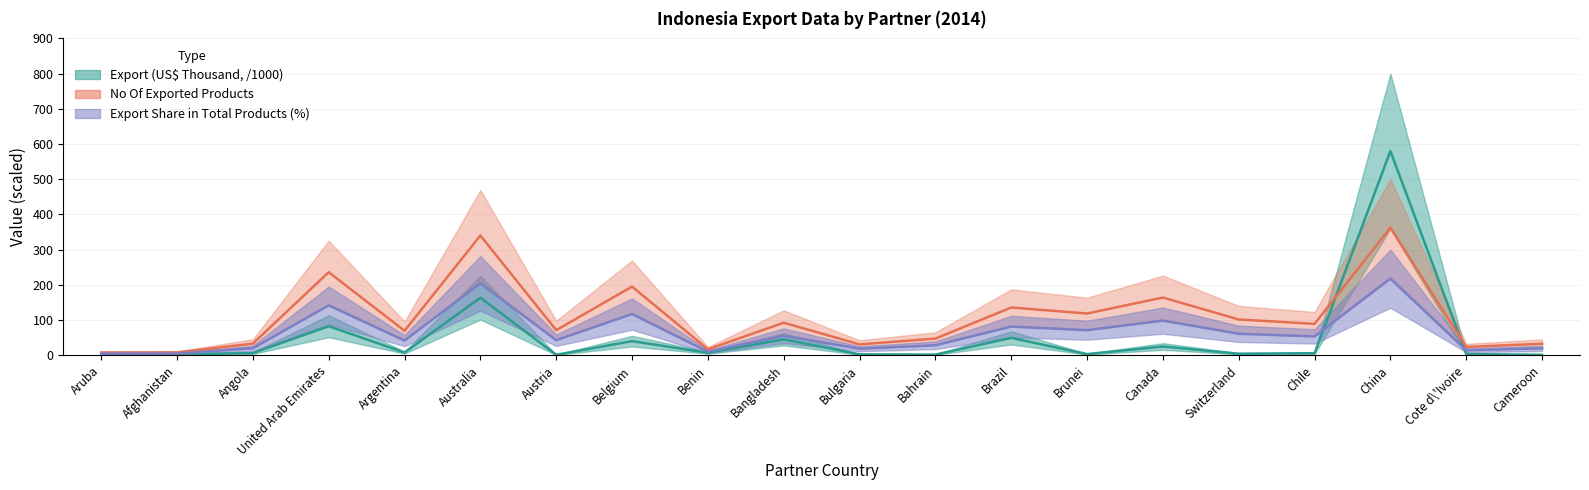

Rank the series by their maximum value, from highest to lowest.

Export (US$ Thousand, /1000), No Of exported HS6 digit Products, Export Share in Total Products (%)